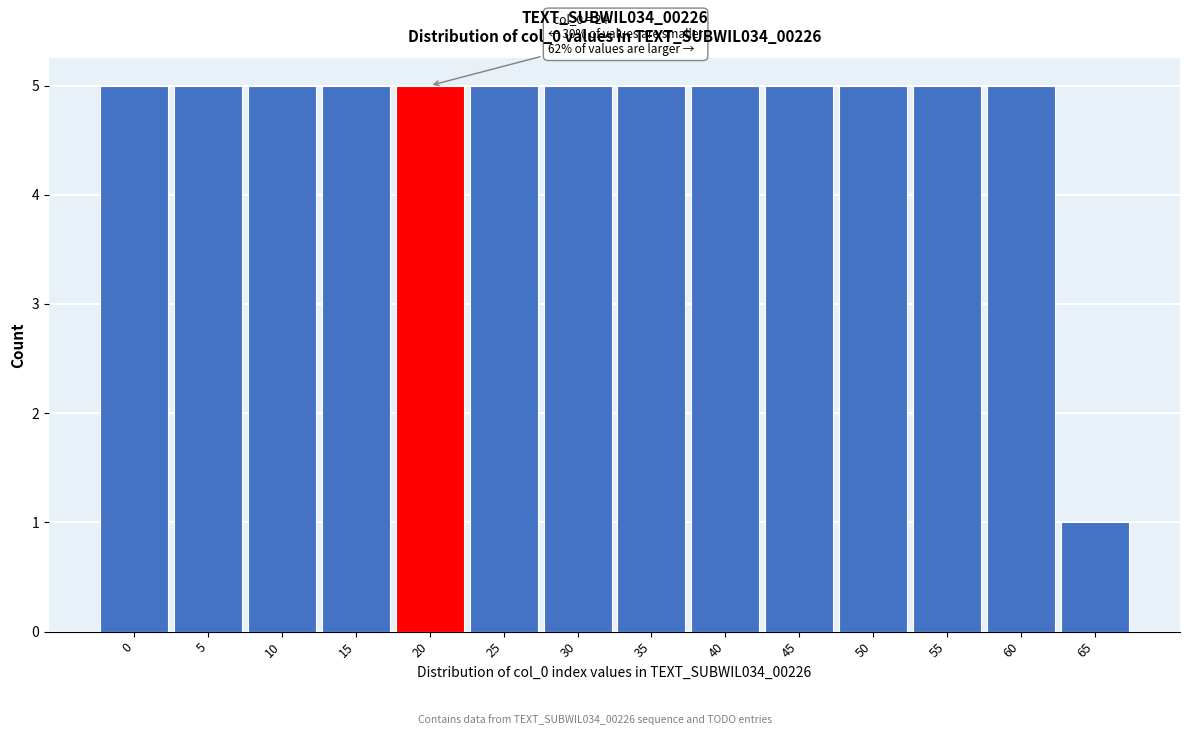

Reading right to left, what are all the values shown in this chart?

1	5	5	5	5	5	5	5	5	5	5	5	5	5